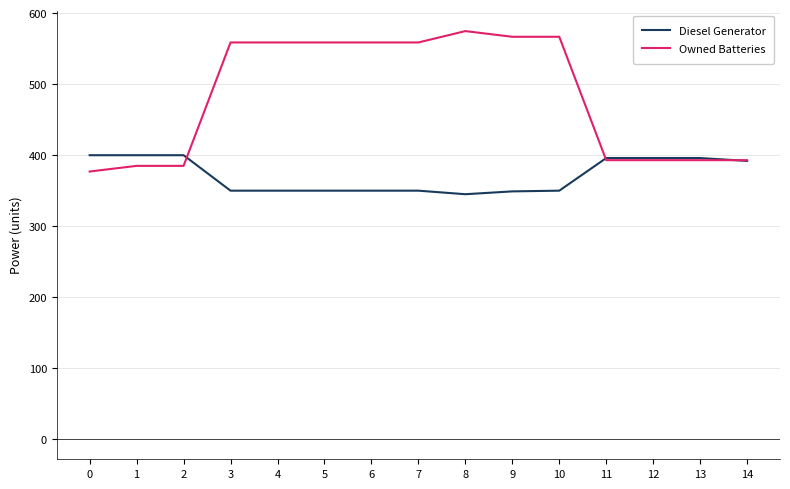

What is the total value across all series at 0?

777